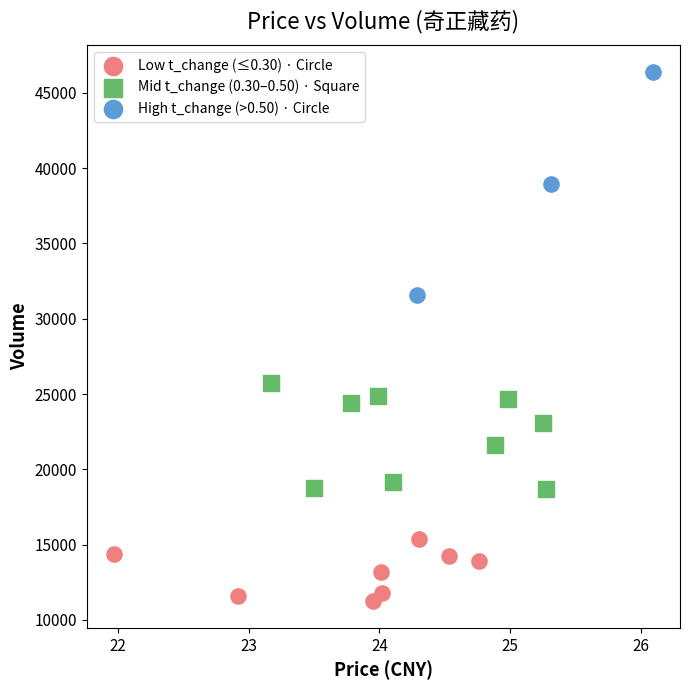

What are all the series names shown in the legend?

Low t_change (≤0.30) · Circle, Mid t_change (0.30–0.50) · Square, High t_change (>0.50) · Circle